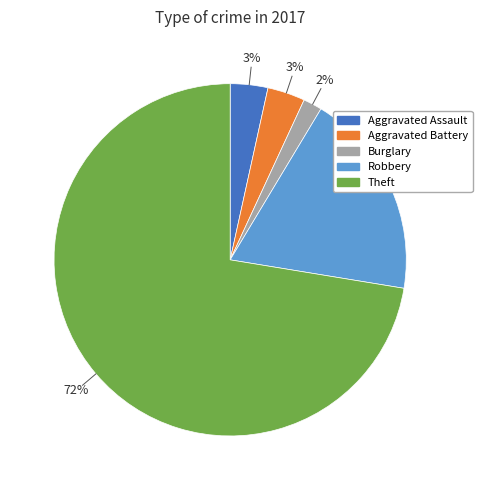

How many segments does this pie chart have?

5